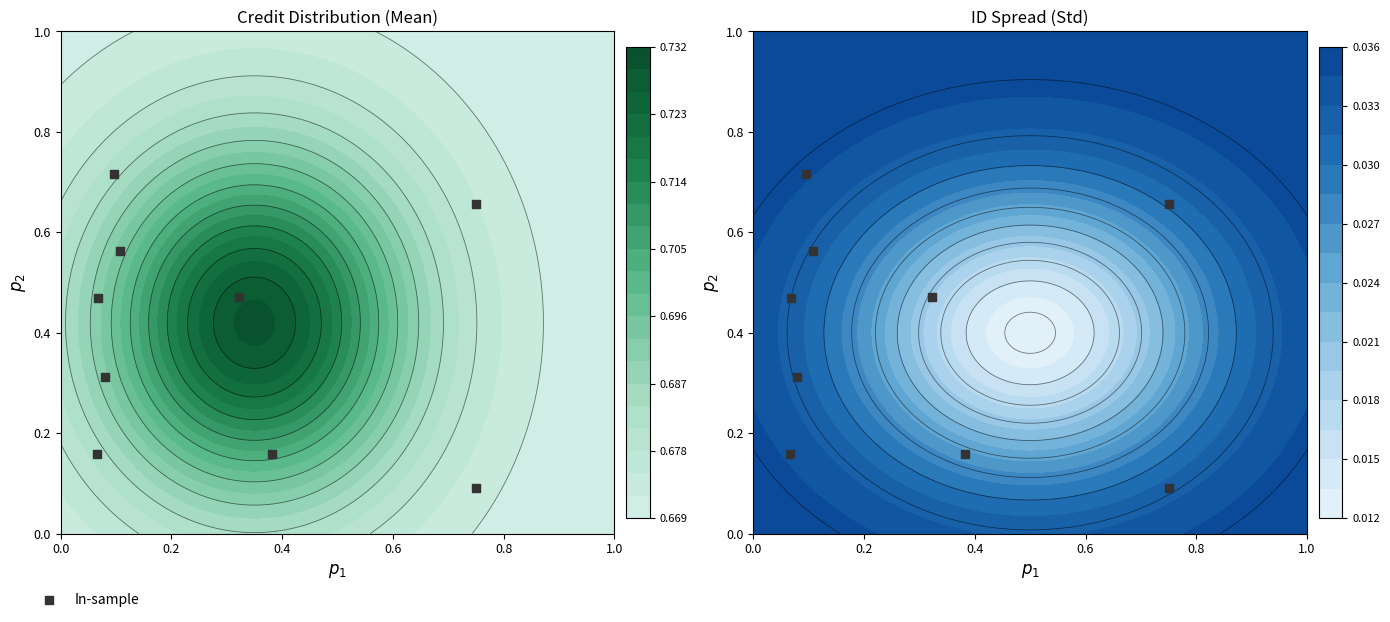

How many categories are shown in the chart?

9